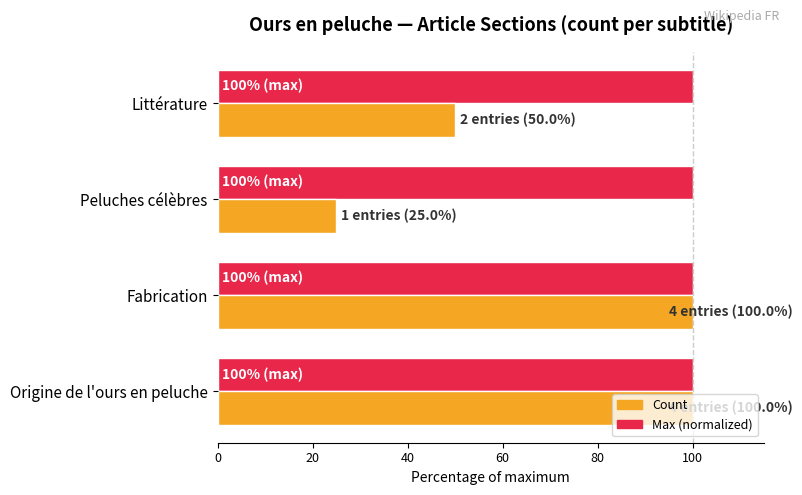

Which label corresponds to the smallest value in the chart?

Peluches célèbres